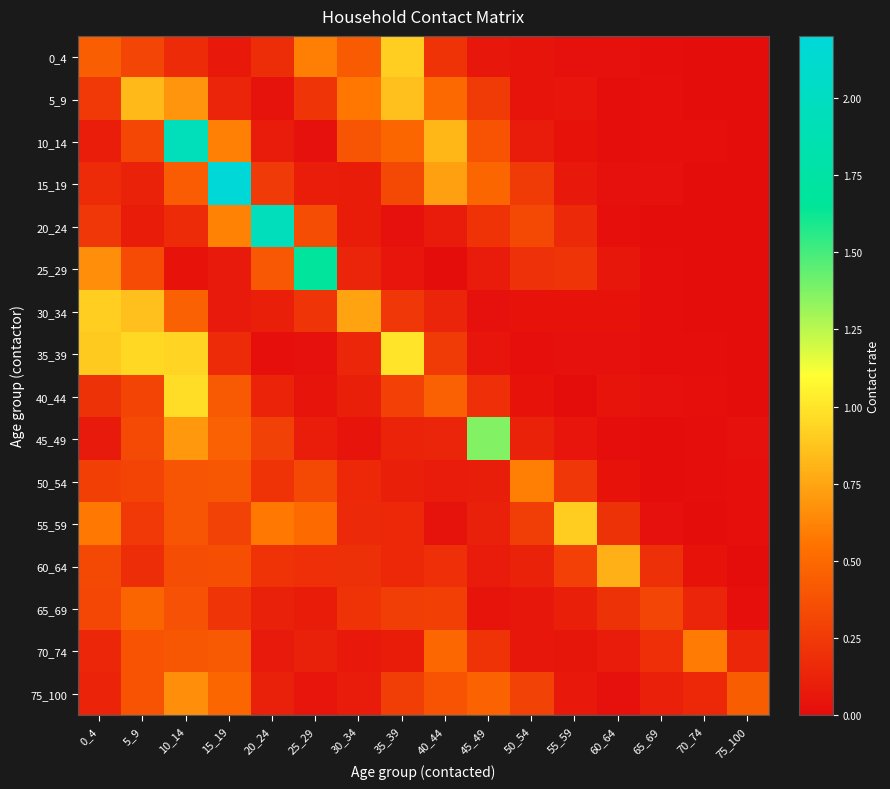

Between 5_9 and 45_49, which is larger?

5_9